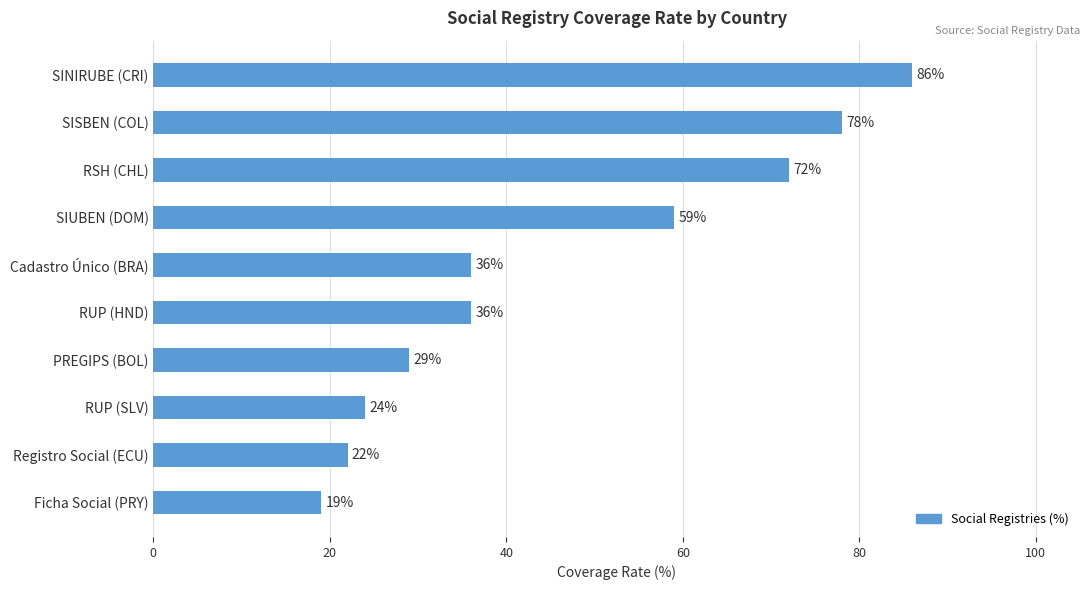

Does the chart contain any negative values?

No